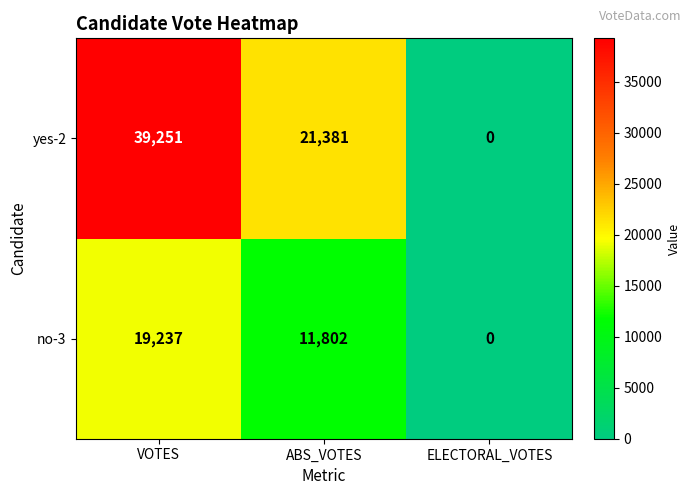

Rank the series by their average value, from highest to lowest.

yes-2, no-3